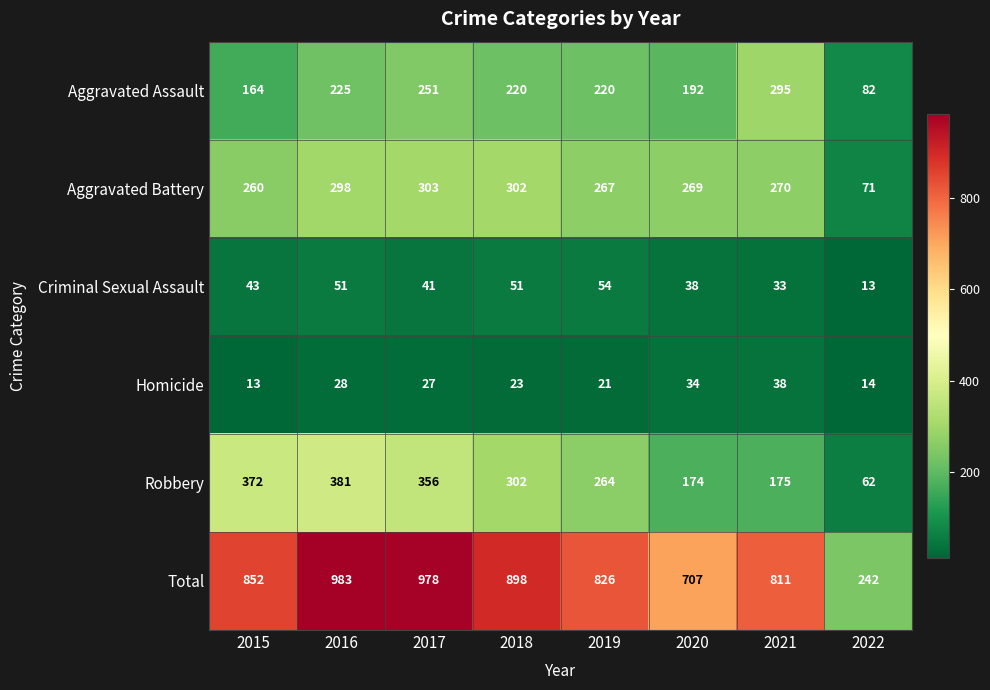

At 2019, list the series in order from smallest to largest.

Homicide, Criminal Sexual Assault, Aggravated Assault, Robbery, Aggravated Battery, Total